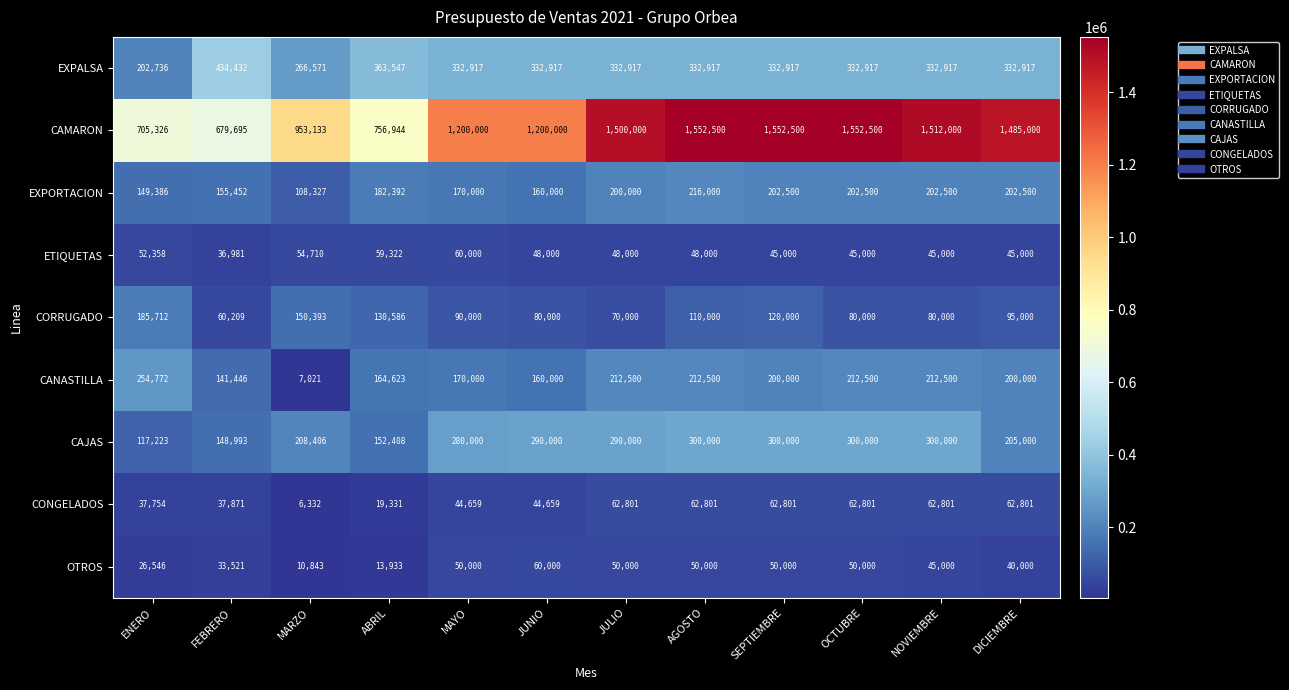

What is the smallest value displayed?

6332